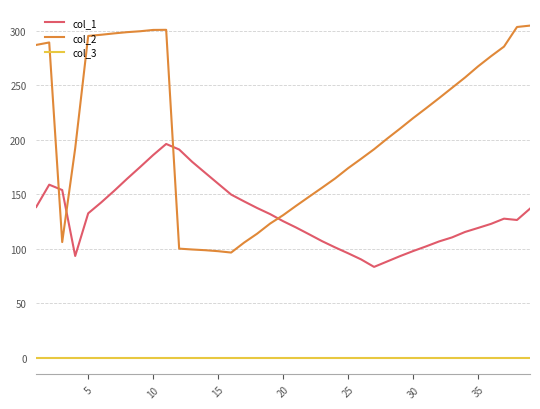

Which series has the largest total across all categories?

col_2